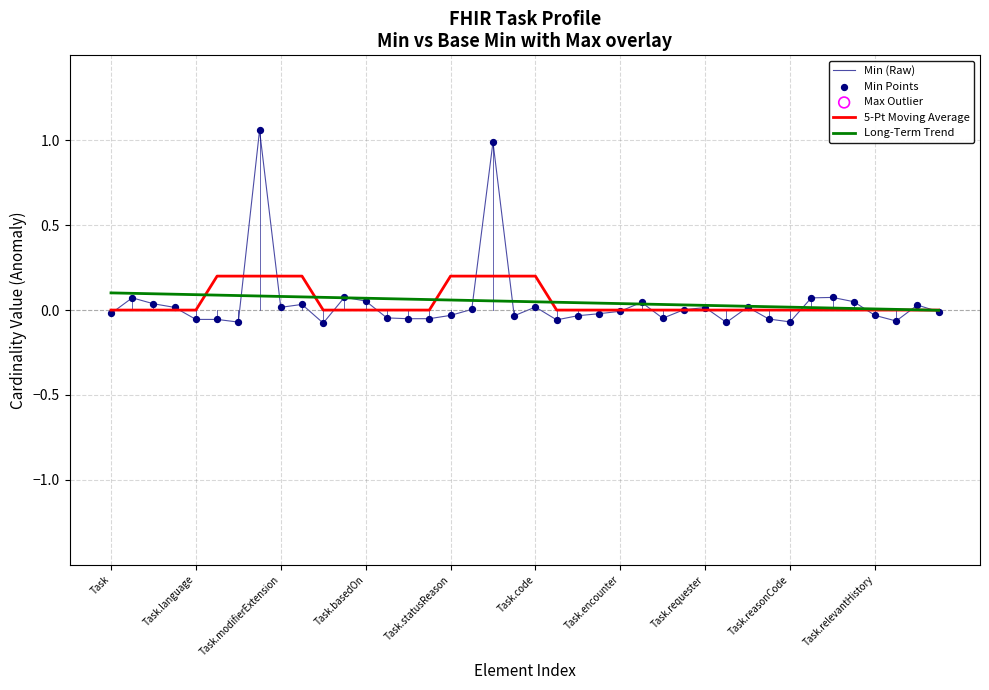

Which series has the widest spread of values?

Min (Raw)